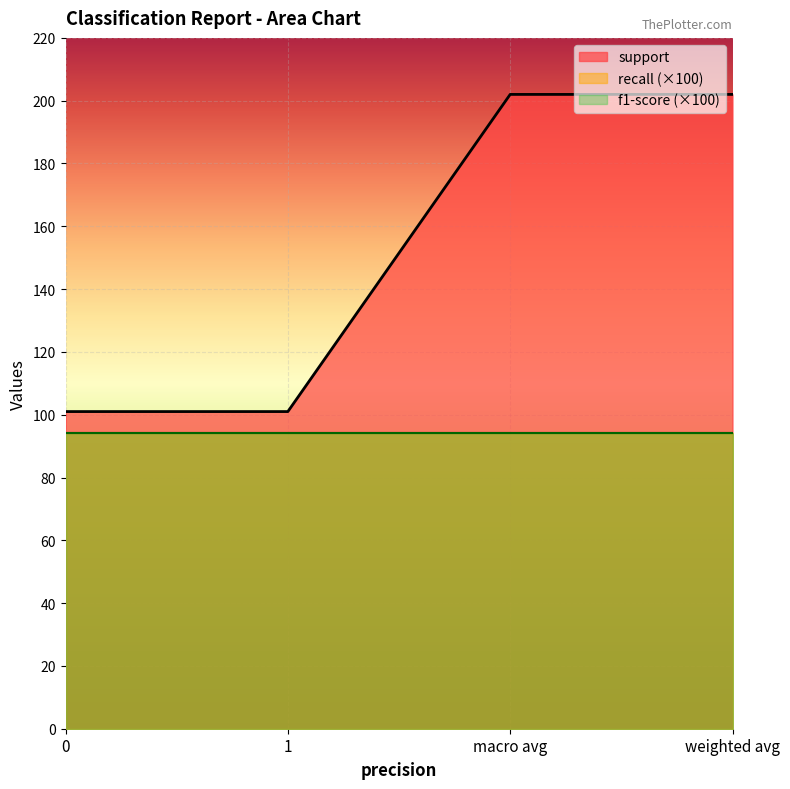

The value of recall at macro avg is 0.9. True or false?

True